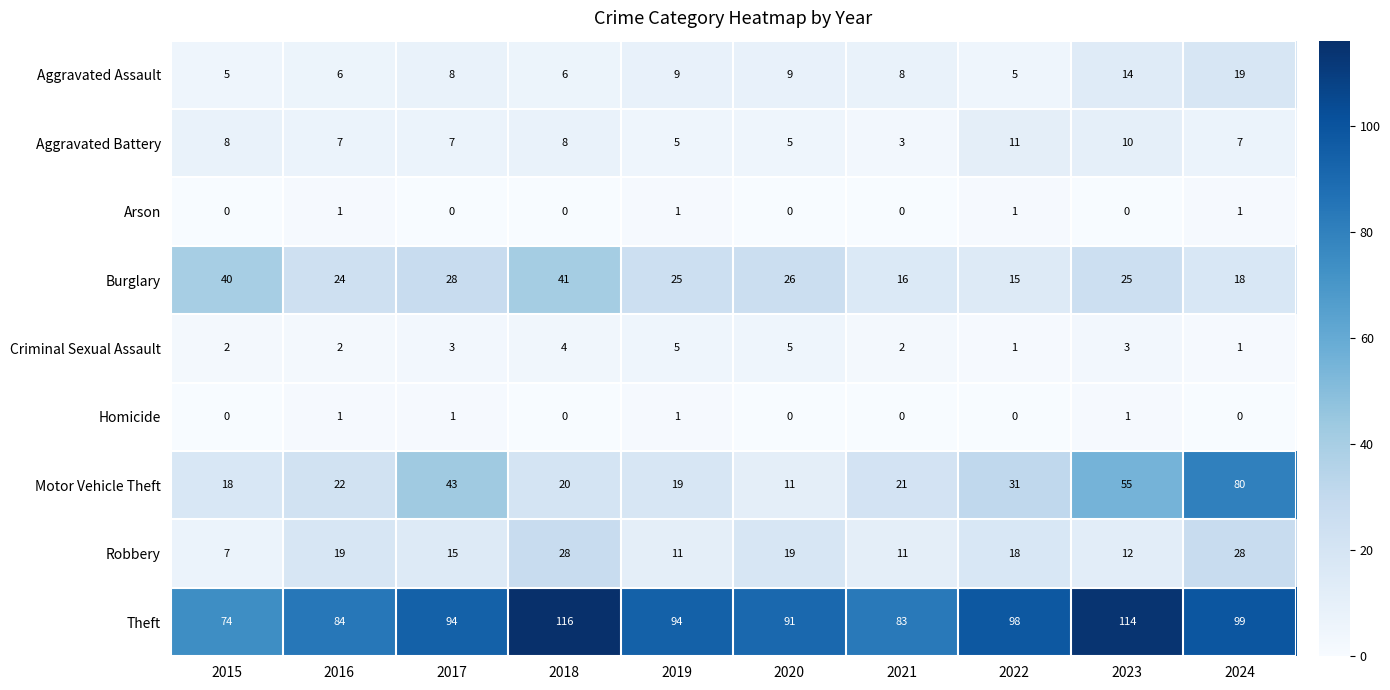

Which series changed the most between 2017 and 2021?

Motor Vehicle Theft